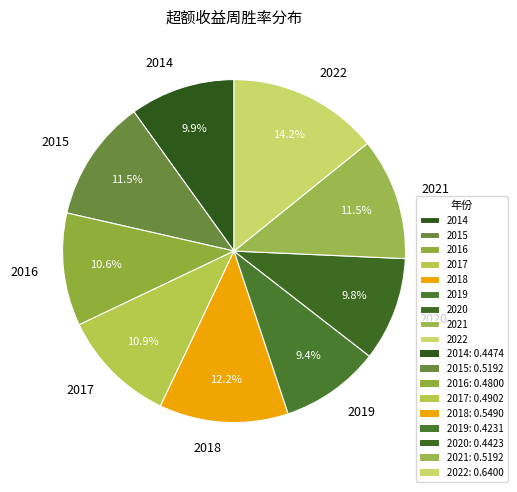

Combined, what portion of the pie is 2022 and 2021?

25.7%